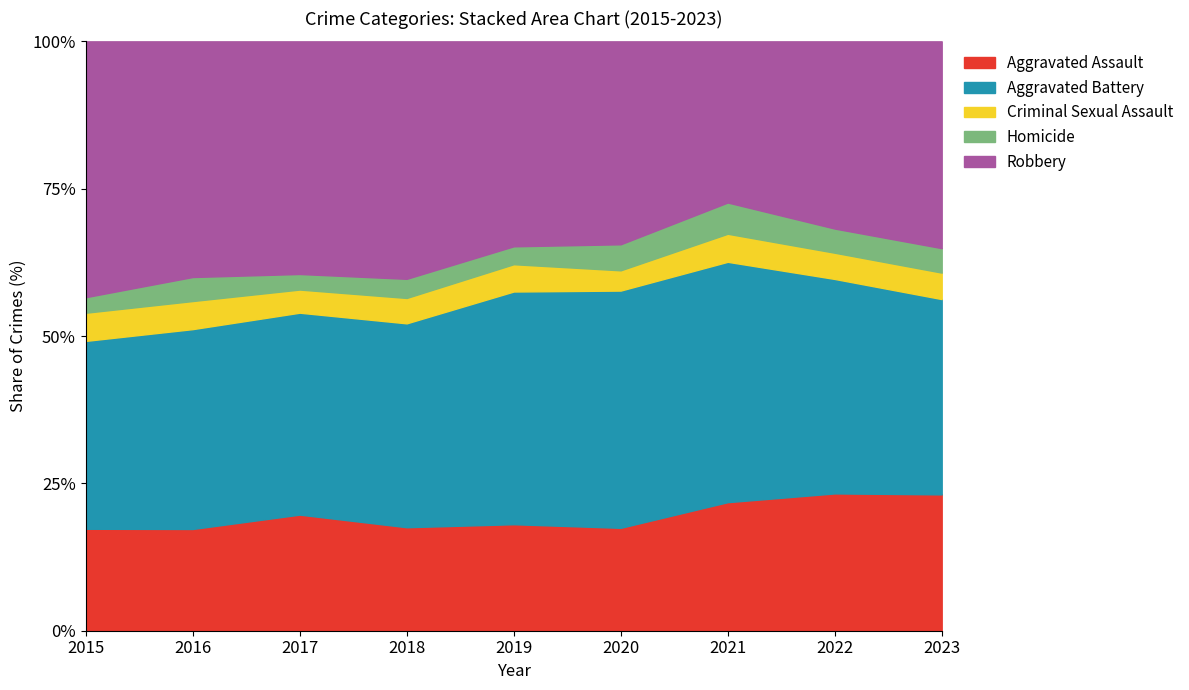

True or false: Aggravated Assault and Aggravated Battery intersect in this chart.

False